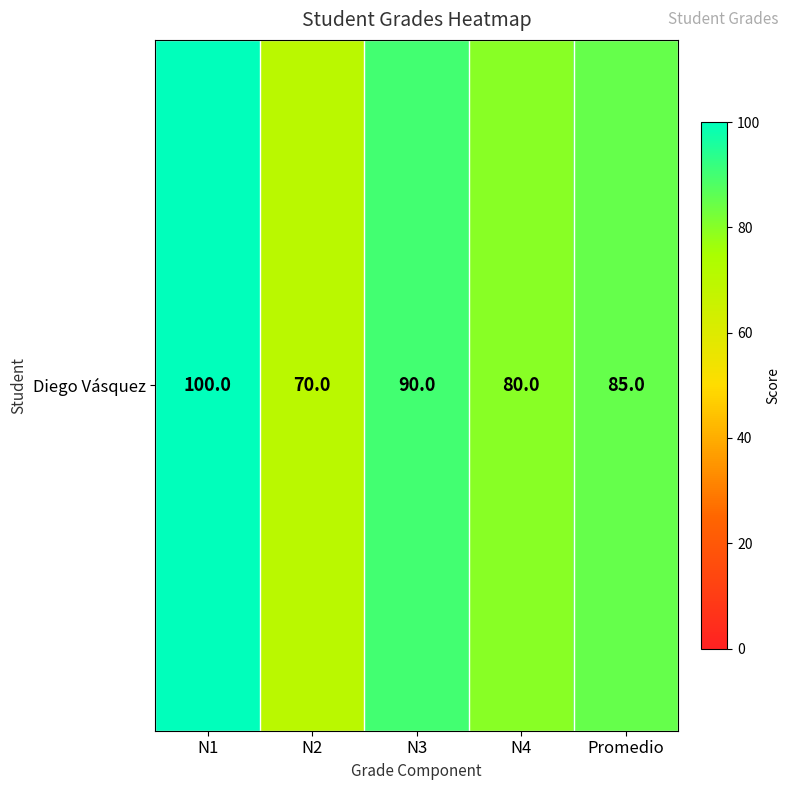

The chart shows a value of 70 at N2. True or false?

True